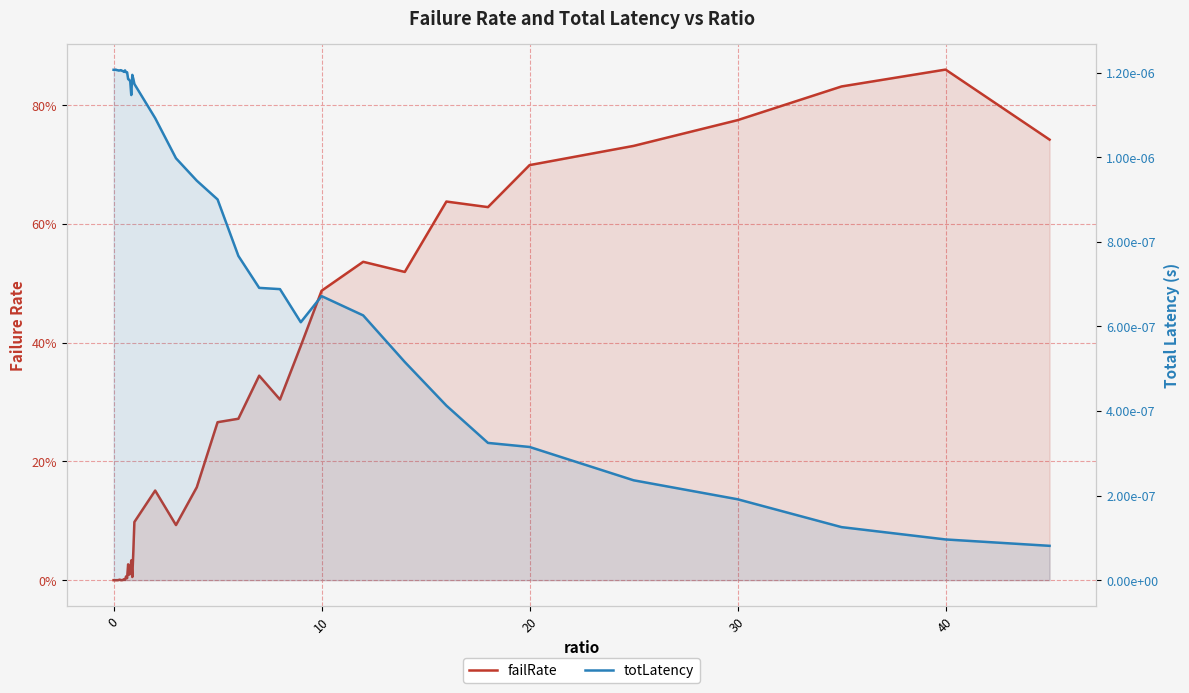

Which series has the largest total across all categories?

failRate